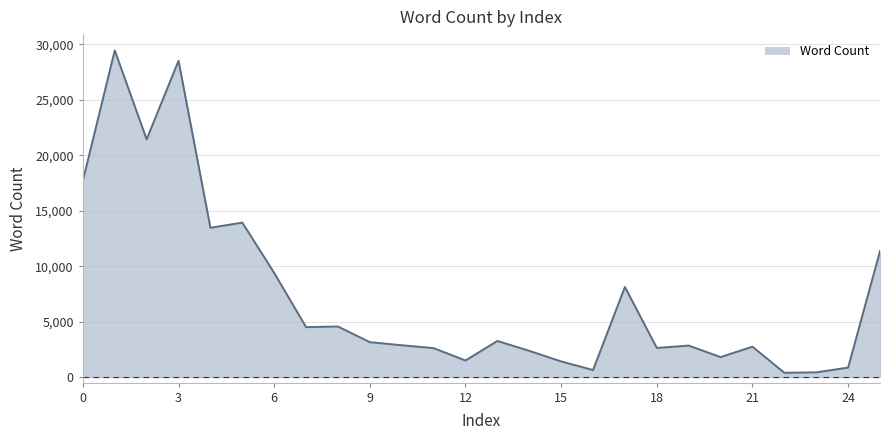

What is the maximum value shown in the chart?

29444